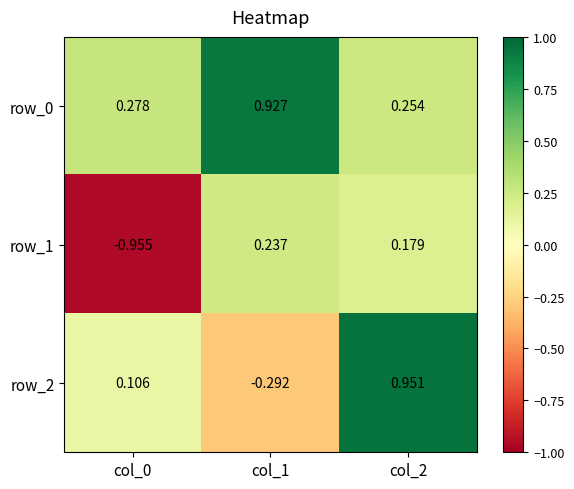

What is the sum of the row_2 values at col_2 and col_1?

0.7